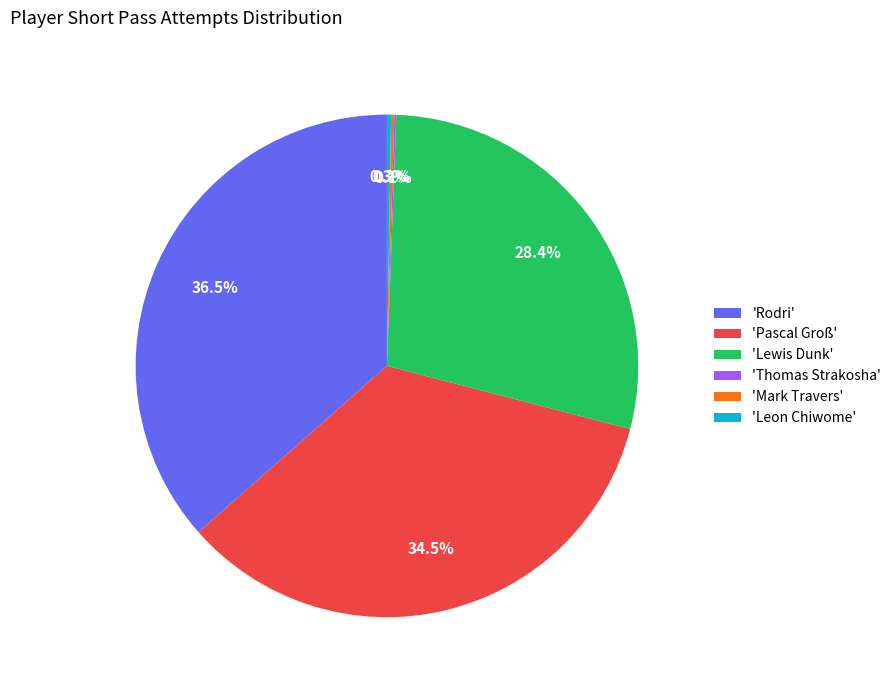

Is there a majority slice in this chart?

No